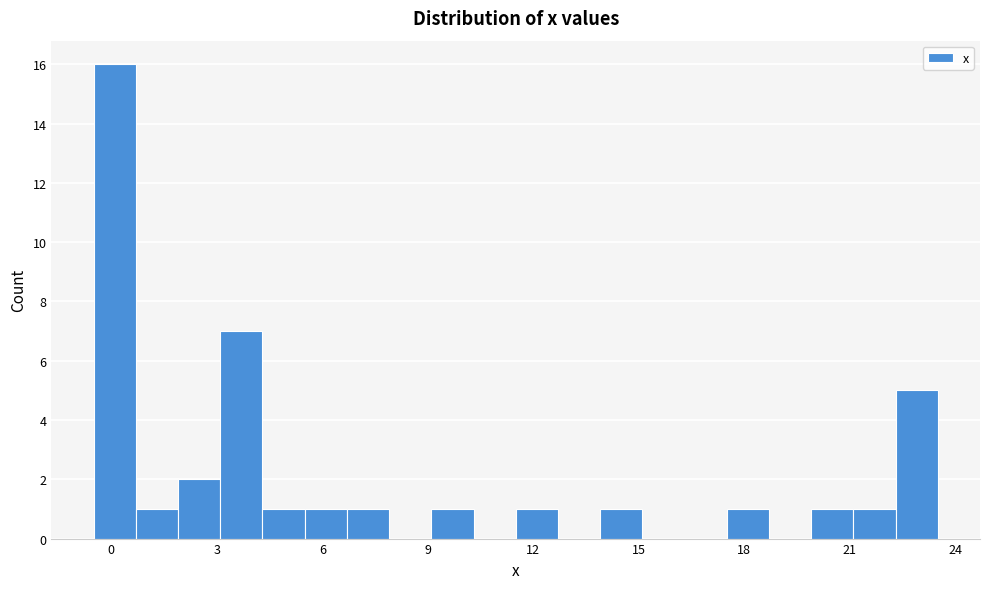

Read against the x-axis, roughly where is the centre of the tallest bar?

0.0